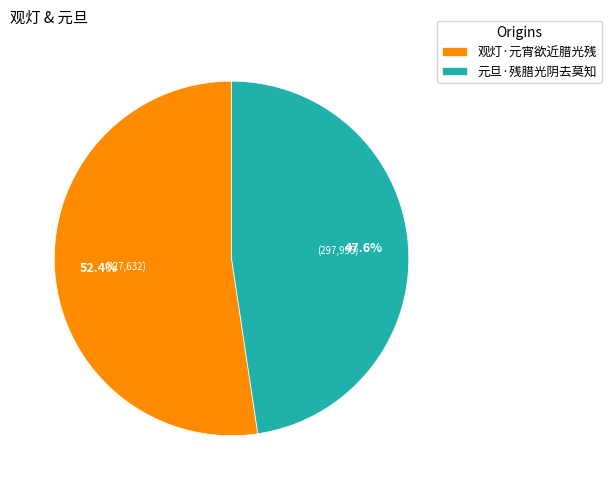

Is the sum of 元旦·残腊光阴去莫知 and 观灯·元宵欲近腊光残 greater than half?

Yes